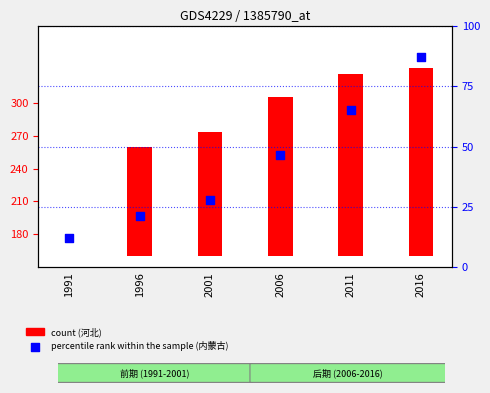

Is the value of 内蒙古 (percentile rank within the sample) at 2016 greater than the value of 河北 (count) at 1996?

No